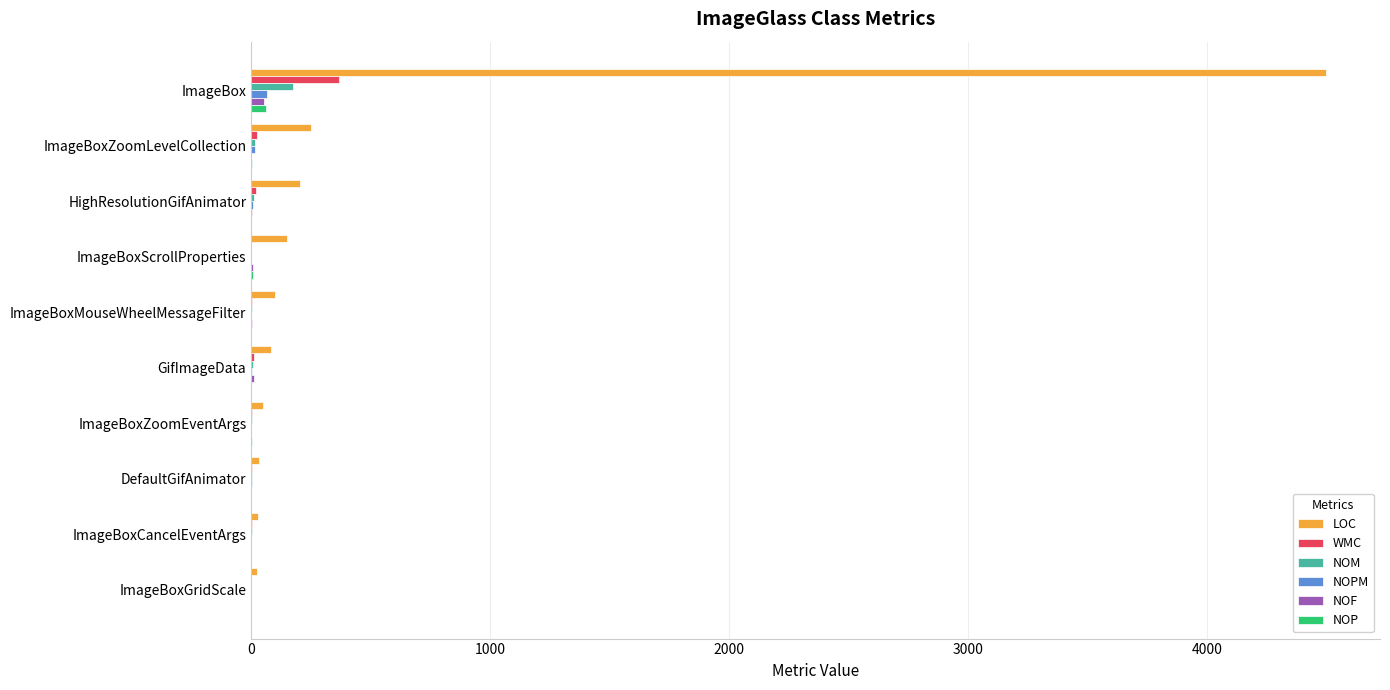

Which series has the widest spread of values?

LOC